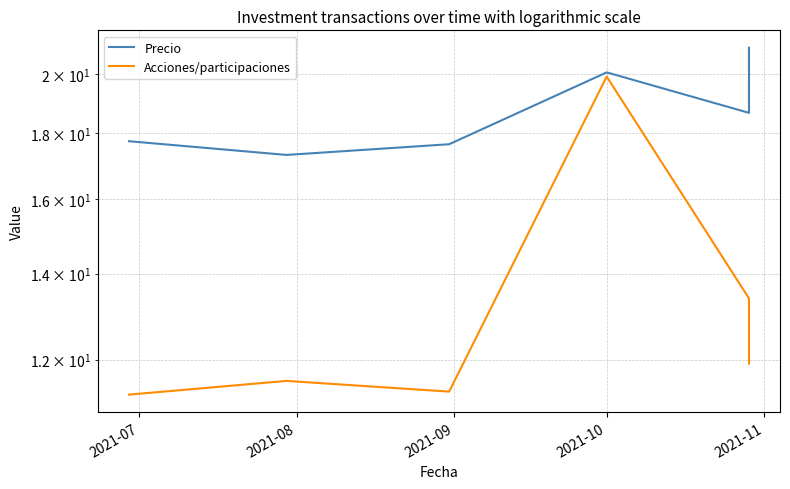

Count the number of categories in the chart.

6